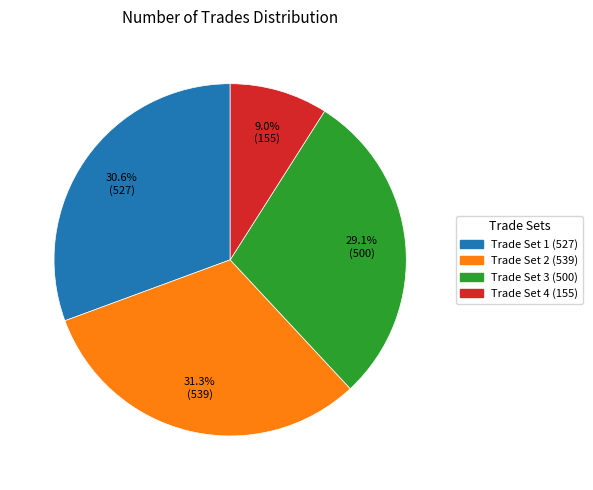

Does any single category account for the majority?

No